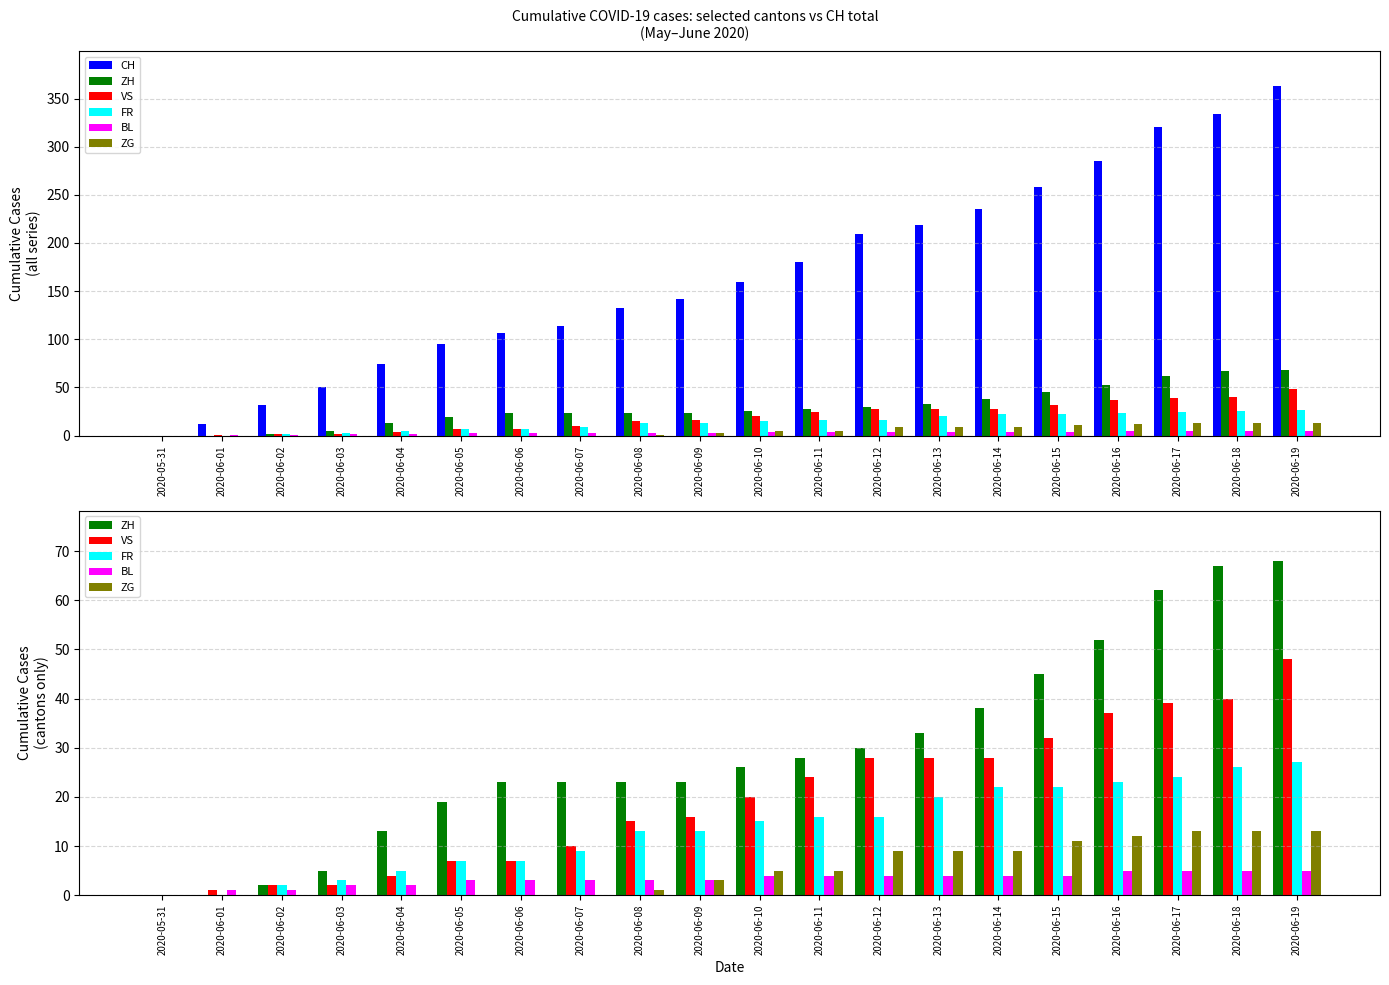

How many values in the VS series are below 20?

10